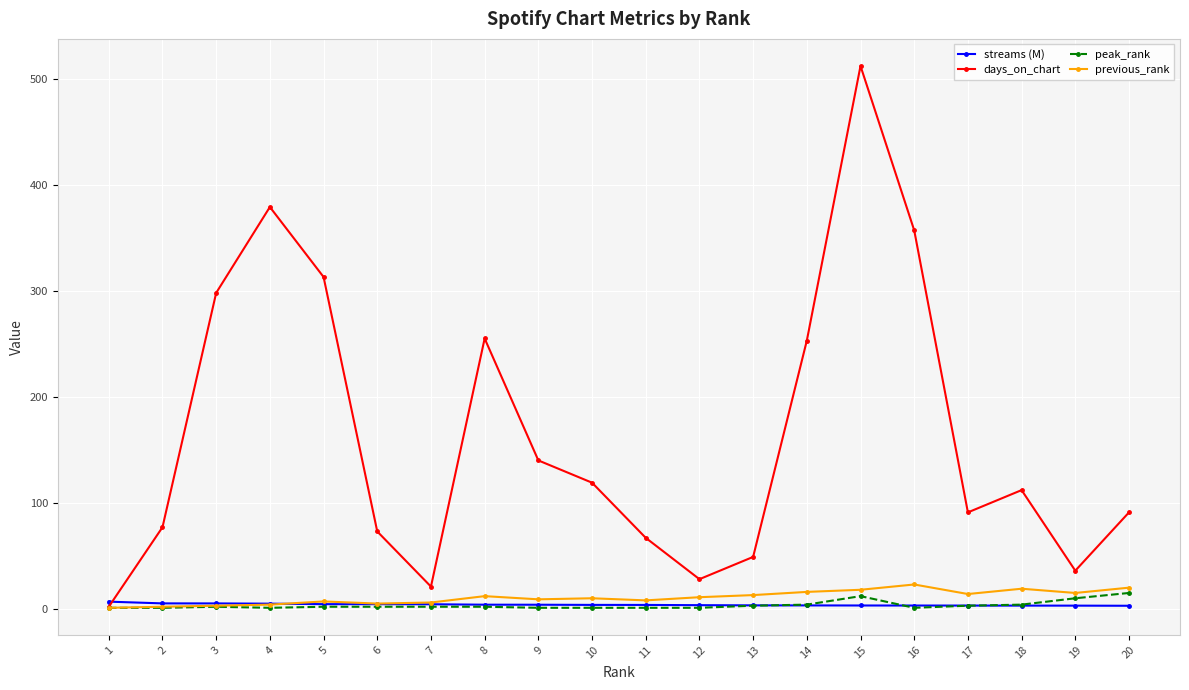

At which label does days_on_chart reach its peak?

15